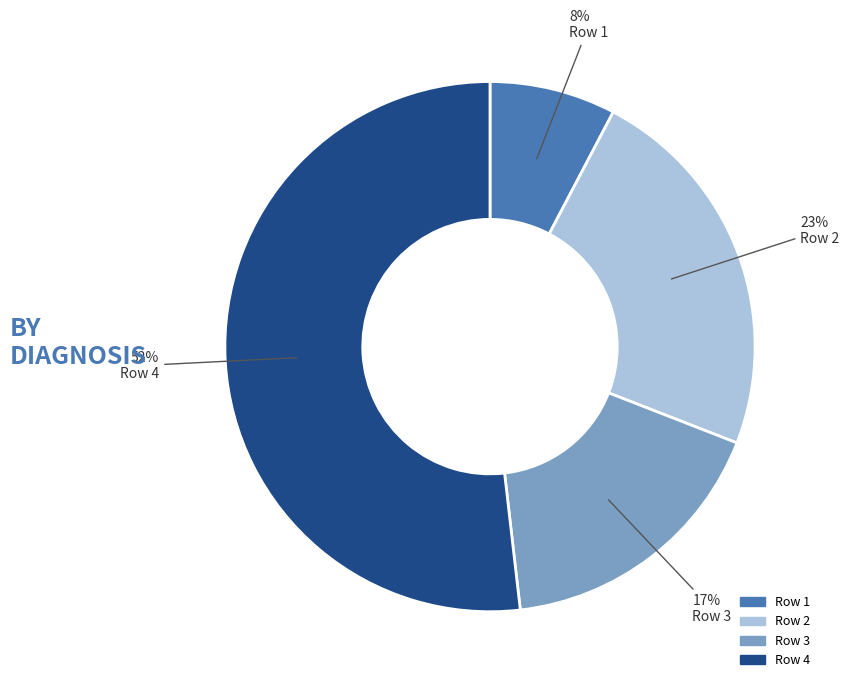

Which slice is the smallest?

Row 1